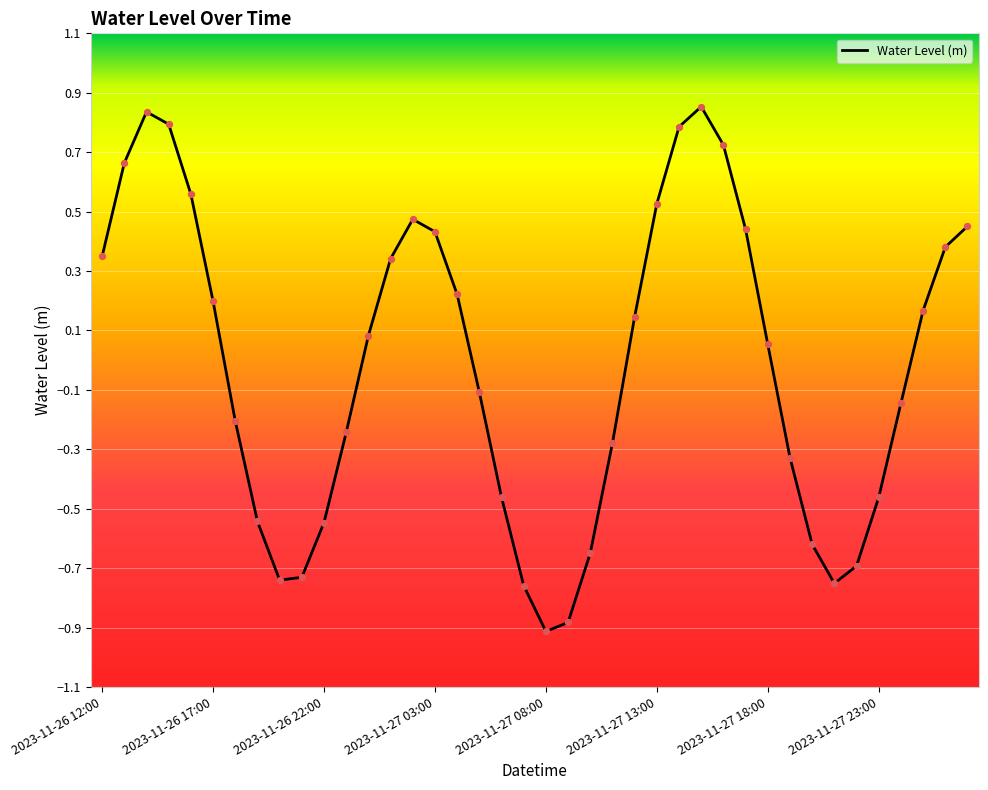

What is the minimum value shown in the chart?

-0.9